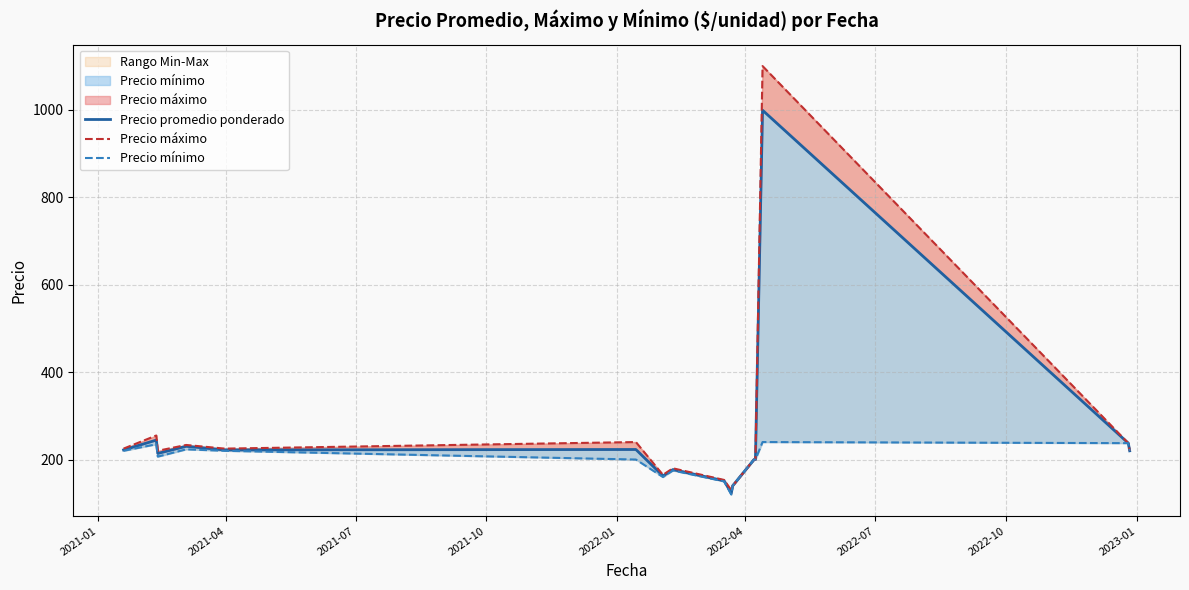

Does the chart display data point markers on the line(s)?

No